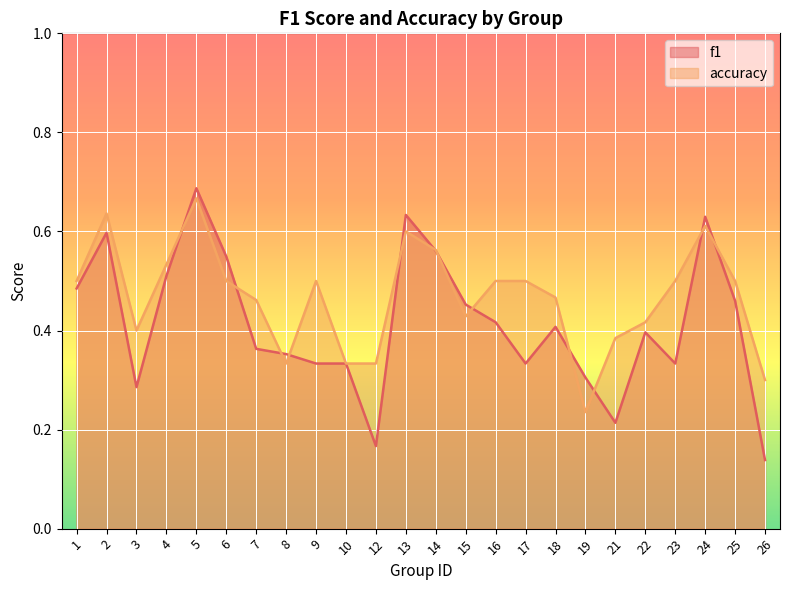

At which category is the sum across all series the highest?

5